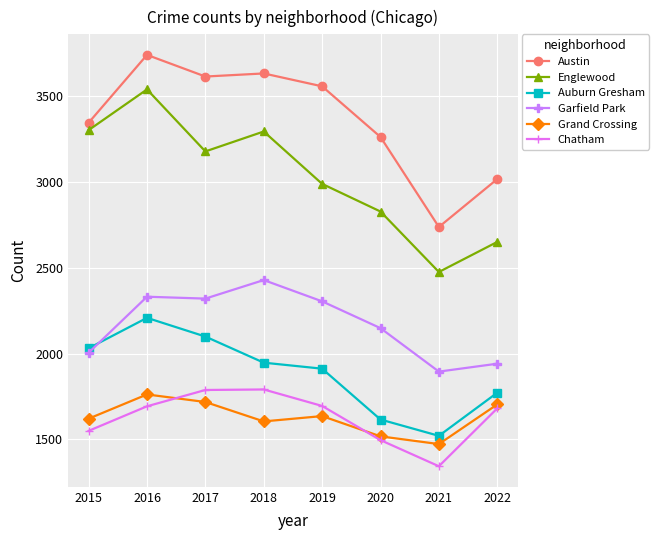

Is the value of Grand Crossing at 2018 greater than the value of Garfield Park at 2018?

No